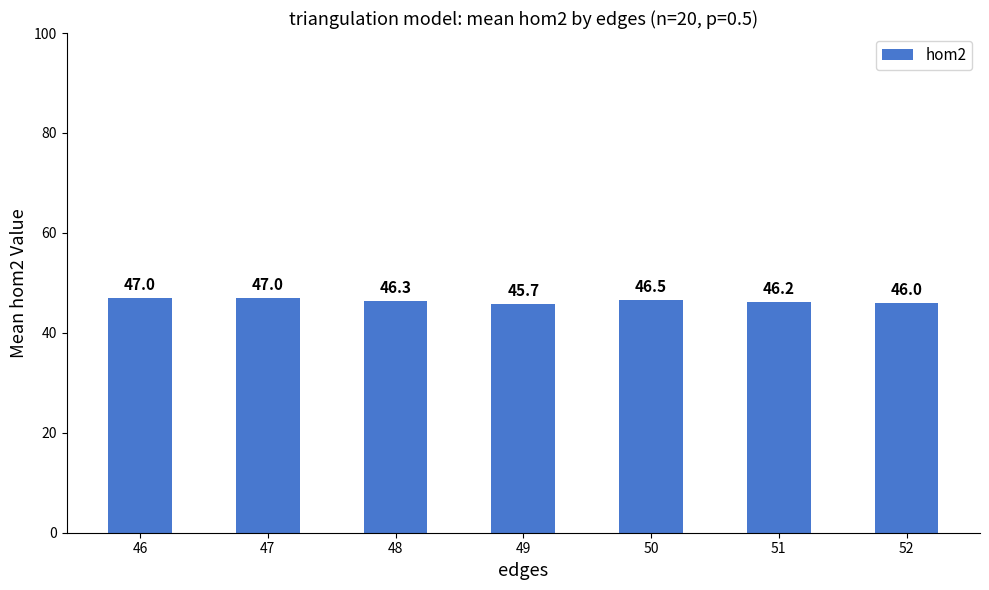

Reading left to right, list all the values displayed in this chart.

46=47.0	47=47.0	48=46.3	49=45.7	50=46.5	51=46.2	52=46.0